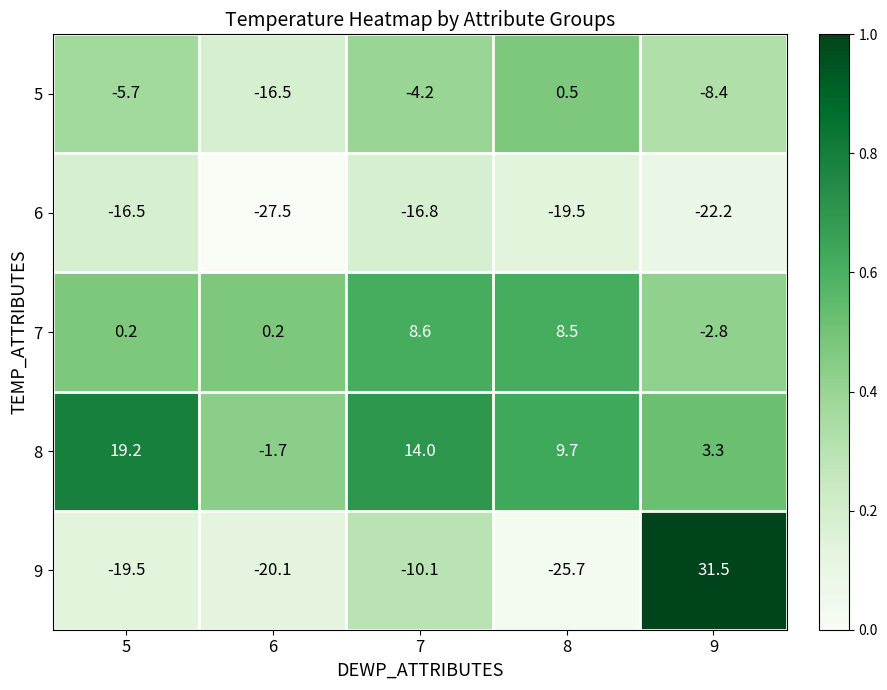

What is the difference between the second highest and minimum values in the 6 series?

10.7